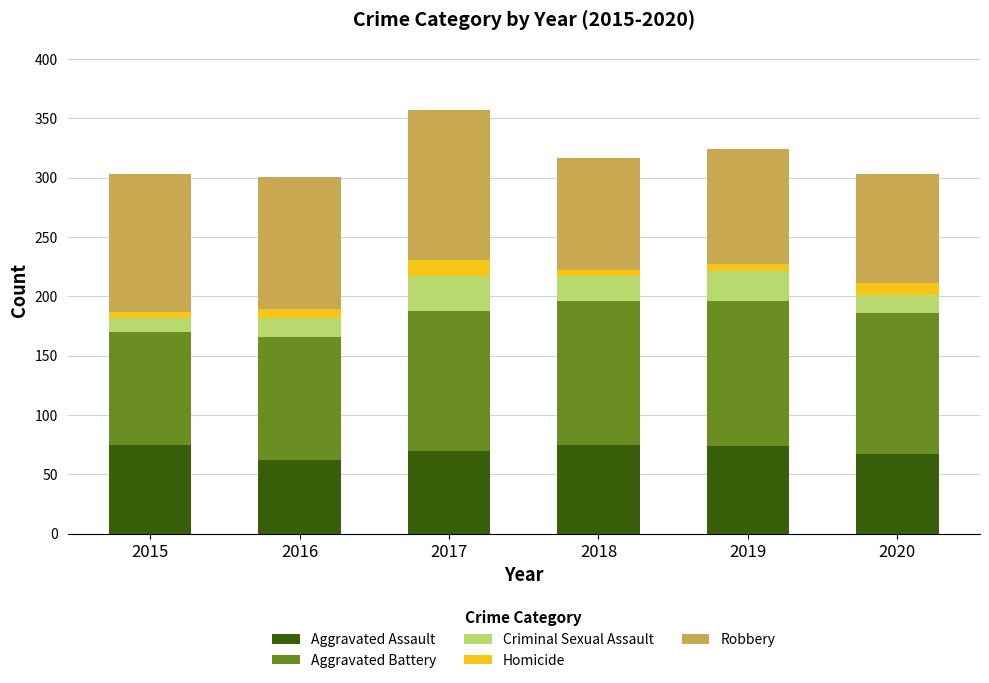

Are the bars horizontal?

No